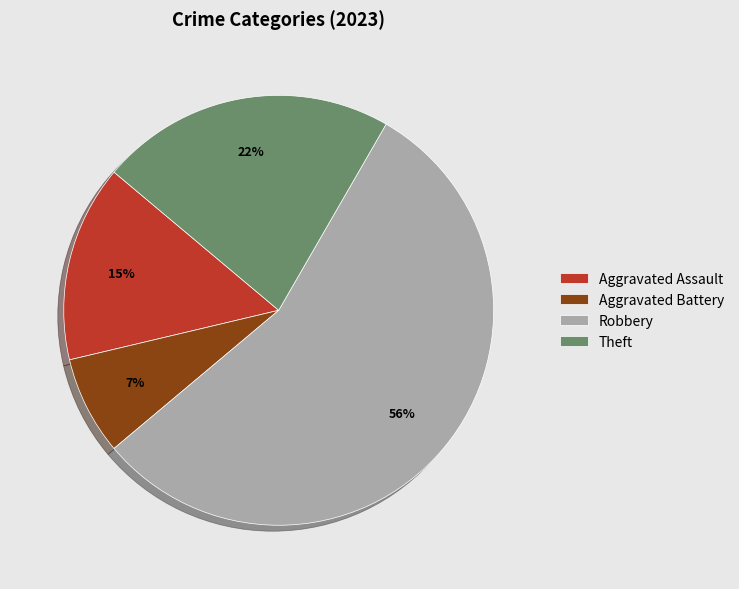

Which has a higher value, Aggravated Assault or Aggravated Battery?

Aggravated Assault